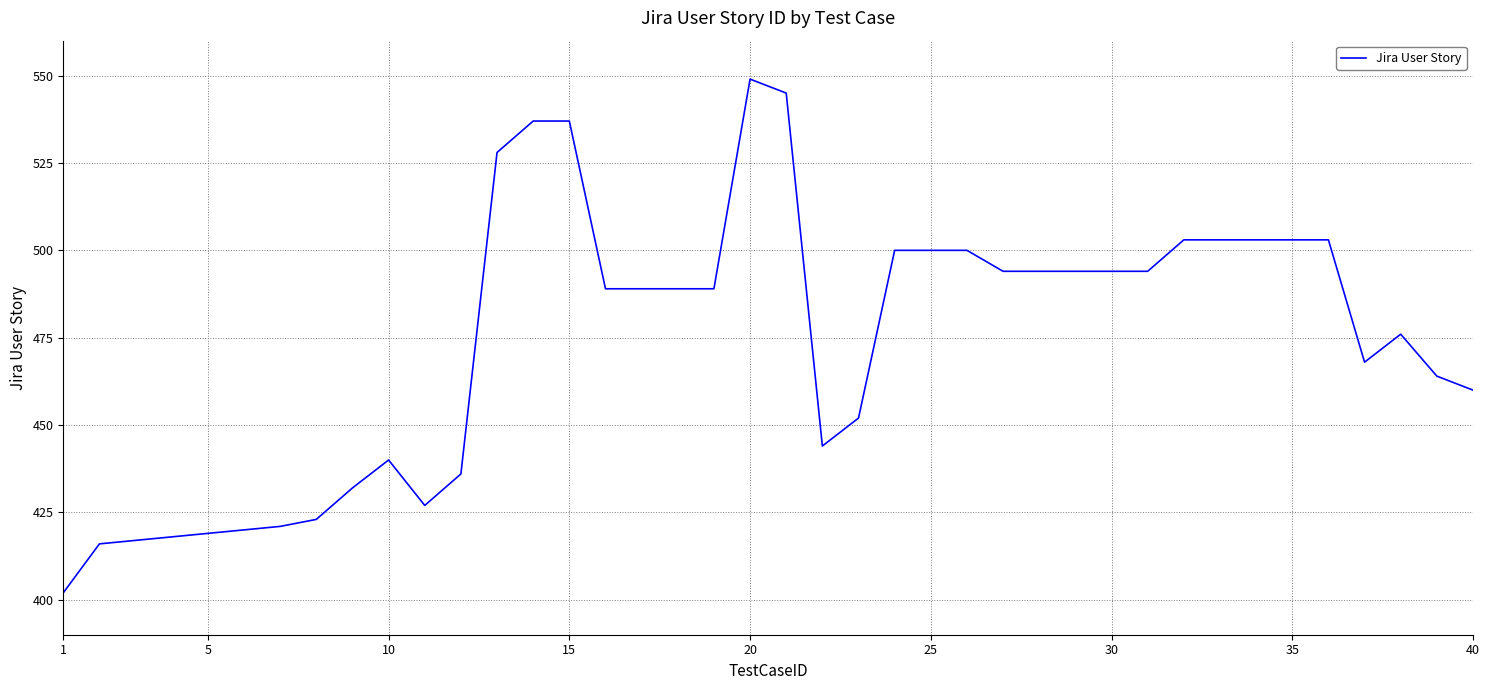

What is the greatest value displayed?

549